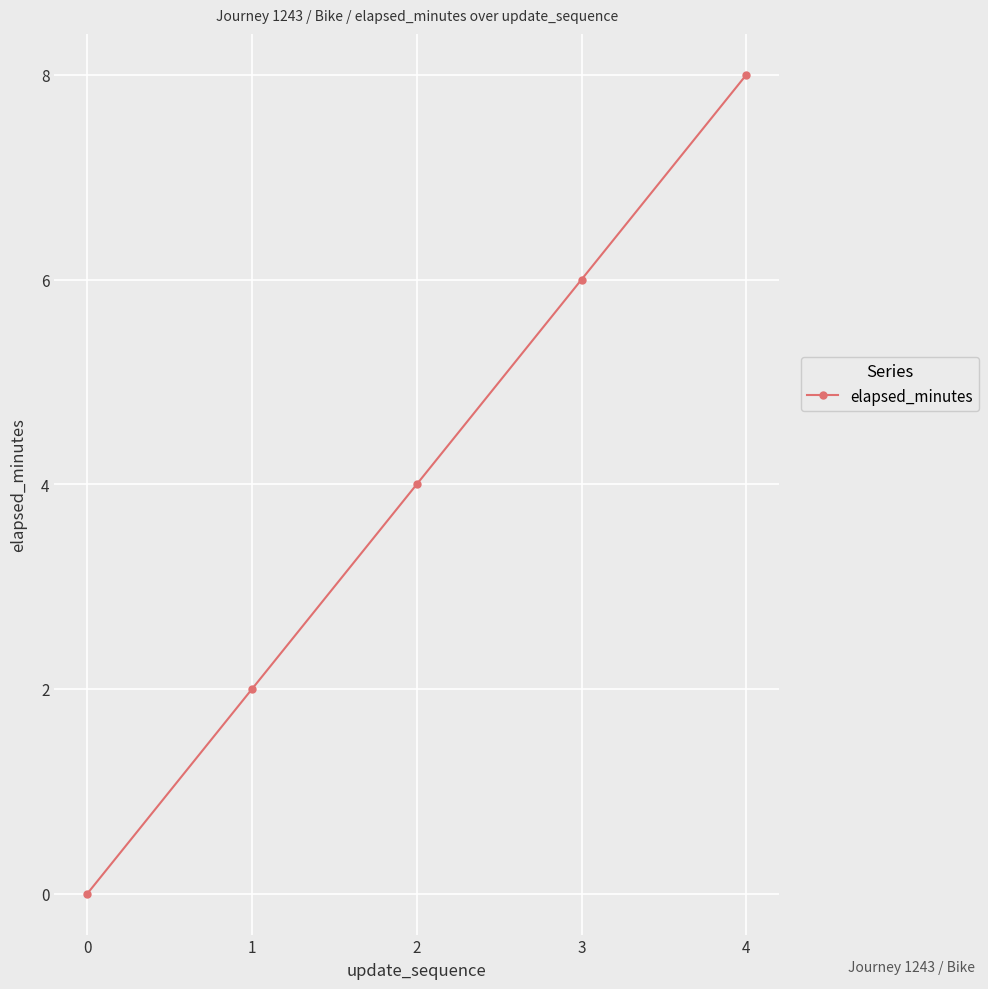

What is the value of the 5th point from the left?

8